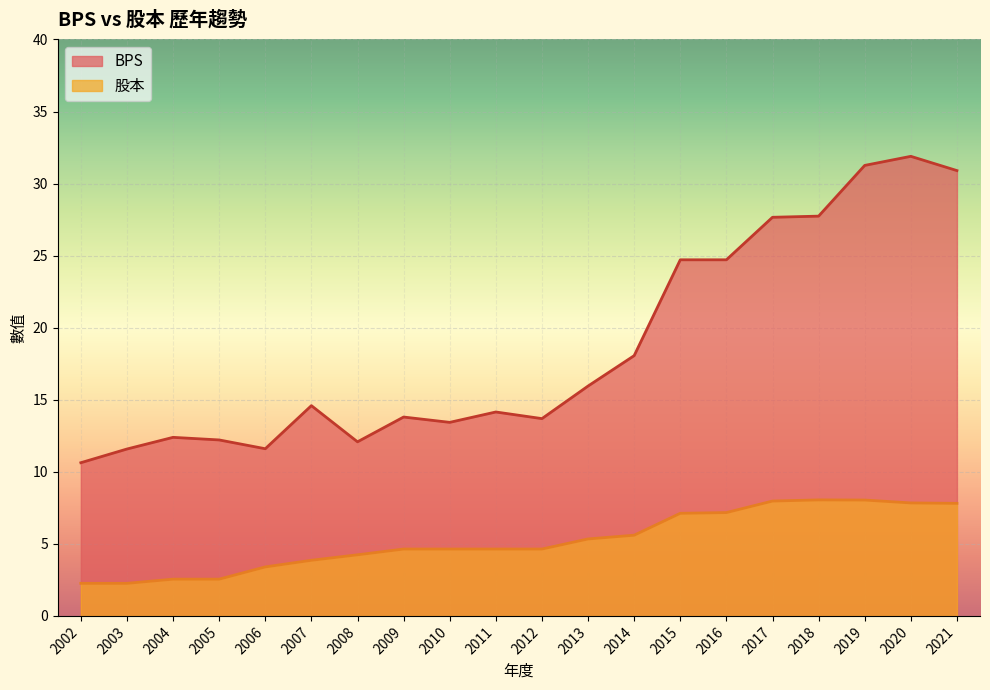

What is the lowest value of the BPS series?

10.6